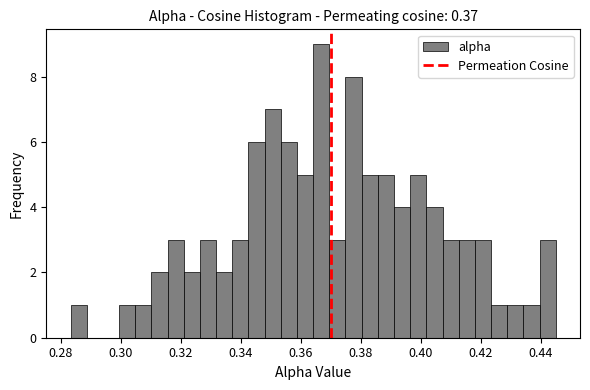

Around what value on the x-axis is the tallest bar? Give the approximate position of its centre, as read against the axis.

0.366